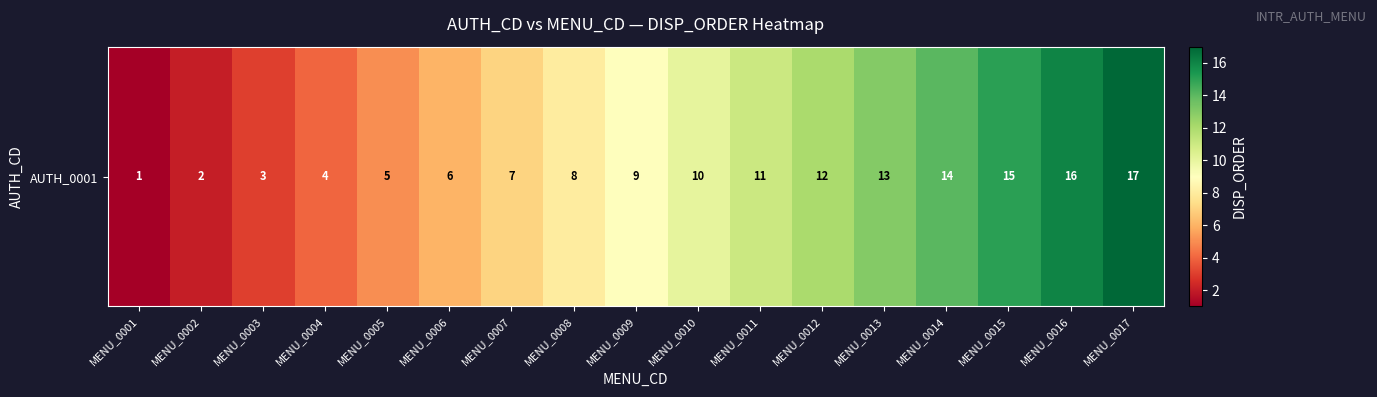

True or false: the data shows 18 at MENU_0011.

False